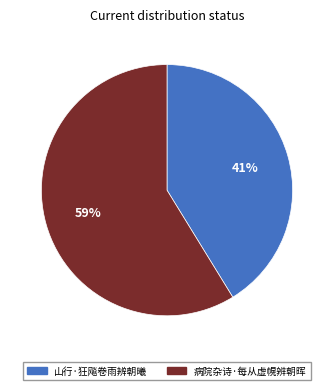

What percentage is the 山行·狂飚卷雨辨朝曦 slice, to the nearest percent?

41%